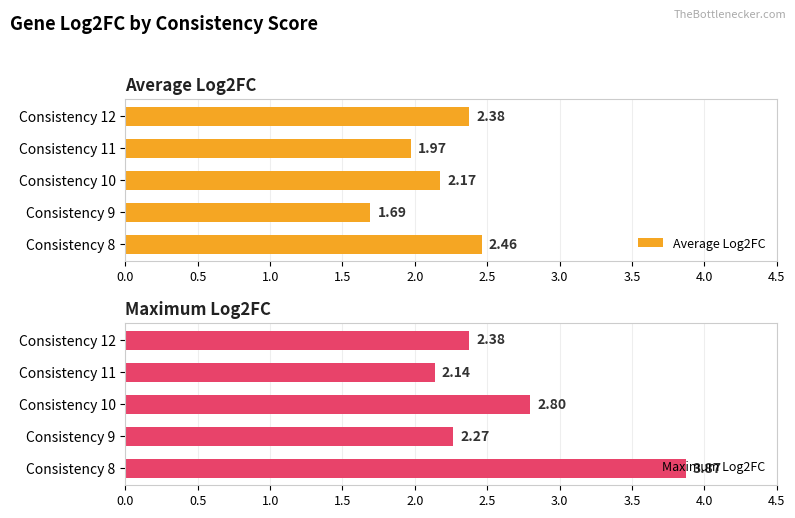

Are the bars horizontal?

Yes